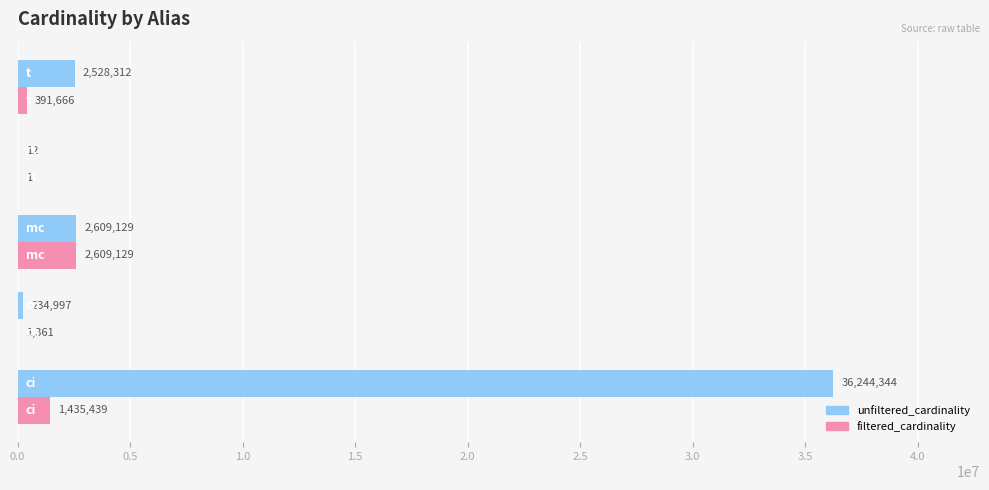

How many series are shown in this chart?

2